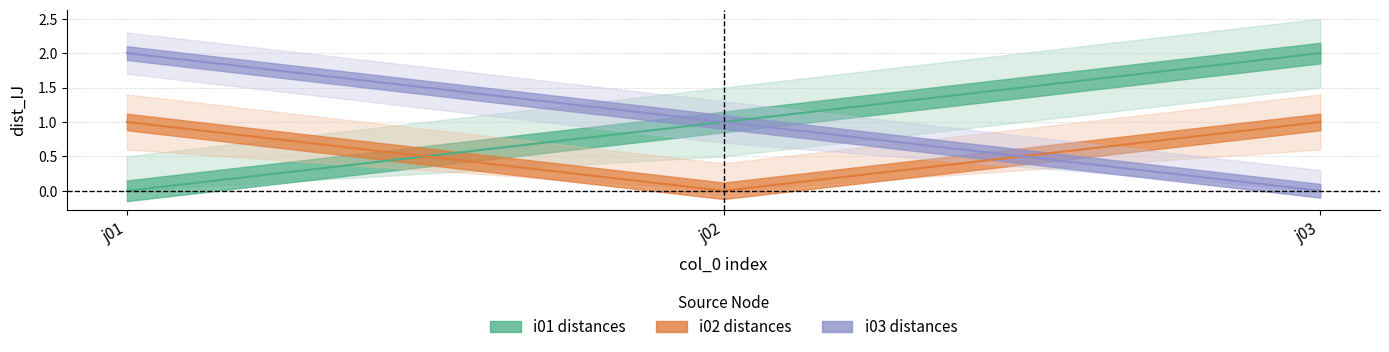

How many series are shown in this chart?

3